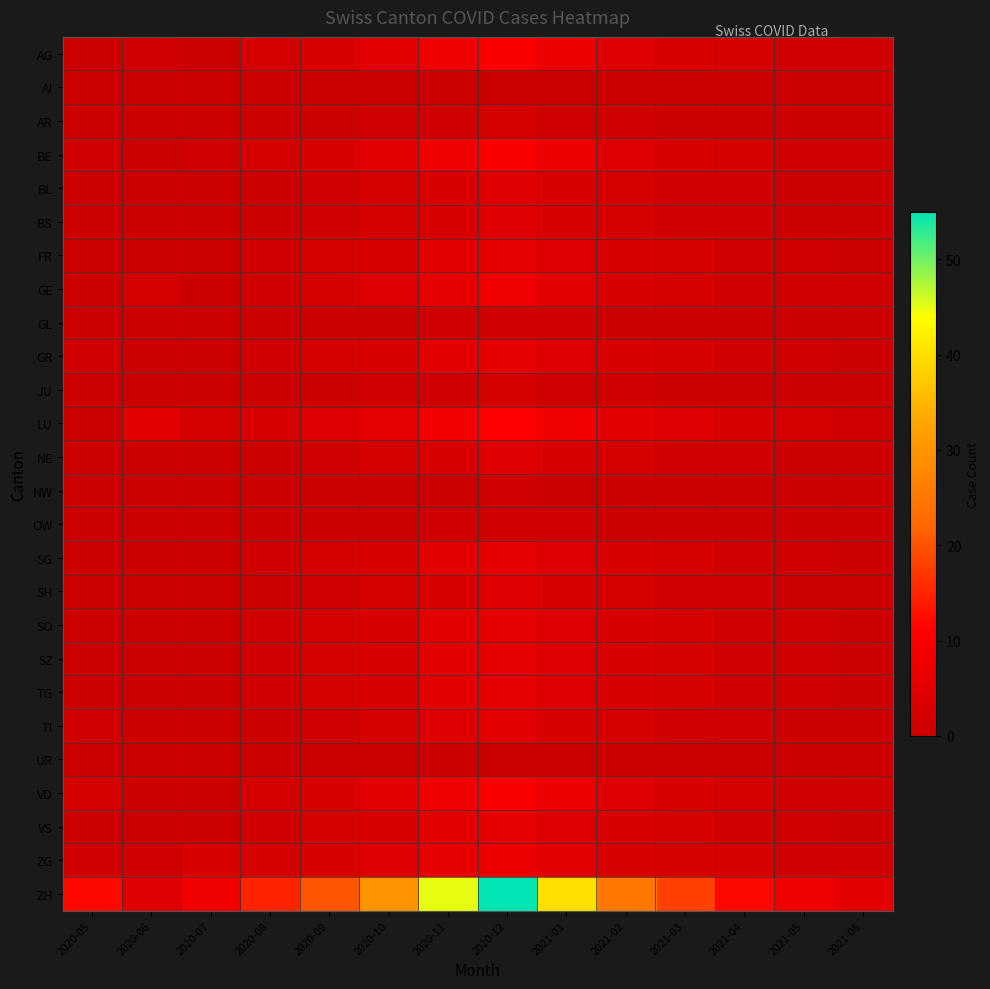

Reading right to left, transcribe all the data shown in this chart.

AG: 2021-06=1	2021-05=1	2021-04=2	2021-03=3	2021-02=4	2021-01=7	2020-12=10	2020-11=8	2020-10=5	2020-09=3	2020-08=2	2020-07=0	2020-06=1	2020-05=0
AI: 2021-06=0	2021-05=0	2021-04=0	2021-03=0	2021-02=0	2021-01=0	2020-12=0	2020-11=0	2020-10=0	2020-09=0	2020-08=0	2020-07=0	2020-06=0	2020-05=0
AR: 2021-06=0	2021-05=0	2021-04=0	2021-03=0	2021-02=1	2021-01=1	2020-12=2	2020-11=1	2020-10=1	2020-09=0	2020-08=0	2020-07=0	2020-06=0	2020-05=0
BE: 2021-06=1	2021-05=1	2021-04=2	2021-03=3	2021-02=4	2021-01=7	2020-12=10	2020-11=8	2020-10=5	2020-09=3	2020-08=2	2020-07=1	2020-06=0	2020-05=1
BL: 2021-06=0	2021-05=0	2021-04=1	2021-03=1	2021-02=2	2021-01=3	2020-12=4	2020-11=3	2020-10=2	2020-09=1	2020-08=0	2020-07=0	2020-06=0	2020-05=0
BS: 2021-06=0	2021-05=0	2021-04=1	2021-03=1	2021-02=2	2021-01=3	2020-12=4	2020-11=3	2020-10=2	2020-09=1	2020-08=0	2020-07=0	2020-06=0	2020-05=0
FR: 2021-06=0	2021-05=1	2021-04=1	2021-03=2	2021-02=3	2021-01=4	2020-12=6	2020-11=5	2020-10=3	2020-09=2	2020-08=1	2020-07=0	2020-06=0	2020-05=0
GE: 2021-06=1	2021-05=1	2021-04=1	2021-03=2	2021-02=3	2021-01=5	2020-12=8	2020-11=6	2020-10=4	2020-09=2	2020-08=1	2020-07=0	2020-06=2	2020-05=0
GL: 2021-06=0	2021-05=0	2021-04=0	2021-03=0	2021-02=0	2021-01=1	2020-12=1	2020-11=1	2020-10=0	2020-09=0	2020-08=0	2020-07=0	2020-06=0	2020-05=0
GR: 2021-06=0	2021-05=1	2021-04=1	2021-03=2	2021-02=3	2021-01=4	2020-12=6	2020-11=5	2020-10=3	2020-09=2	2020-08=1	2020-07=0	2020-06=0	2020-05=1
JU: 2021-06=0	2021-05=0	2021-04=0	2021-03=0	2021-02=1	2021-01=1	2020-12=2	2020-11=1	2020-10=1	2020-09=0	2020-08=0	2020-07=0	2020-06=0	2020-05=0
LU: 2021-06=1	2021-05=2	2021-04=3	2021-03=4	2021-02=5	2021-01=8	2020-12=11	2020-11=9	2020-10=6	2020-09=4	2020-08=3	2020-07=2	2020-06=5	2020-05=0
NE: 2021-06=0	2021-05=0	2021-04=1	2021-03=1	2021-02=2	2021-01=3	2020-12=4	2020-11=3	2020-10=2	2020-09=1	2020-08=0	2020-07=0	2020-06=0	2020-05=0
NW: 2021-06=0	2021-05=0	2021-04=0	2021-03=0	2021-02=0	2021-01=0	2020-12=1	2020-11=0	2020-10=0	2020-09=0	2020-08=0	2020-07=0	2020-06=0	2020-05=0
OW: 2021-06=0	2021-05=0	2021-04=0	2021-03=0	2021-02=0	2021-01=1	2020-12=1	2020-11=1	2020-10=0	2020-09=0	2020-08=0	2020-07=0	2020-06=0	2020-05=0
SG: 2021-06=0	2021-05=1	2021-04=1	2021-03=2	2021-02=3	2021-01=4	2020-12=6	2020-11=5	2020-10=3	2020-09=2	2020-08=1	2020-07=0	2020-06=0	2020-05=0
SH: 2021-06=0	2021-05=0	2021-04=1	2021-03=1	2021-02=2	2021-01=3	2020-12=4	2020-11=3	2020-10=2	2020-09=1	2020-08=0	2020-07=0	2020-06=0	2020-05=0
SO: 2021-06=0	2021-05=1	2021-04=1	2021-03=2	2021-02=3	2021-01=4	2020-12=6	2020-11=5	2020-10=3	2020-09=2	2020-08=1	2020-07=0	2020-06=0	2020-05=0
SZ: 2021-06=0	2021-05=1	2021-04=1	2021-03=2	2021-02=3	2021-01=4	2020-12=6	2020-11=5	2020-10=3	2020-09=2	2020-08=1	2020-07=0	2020-06=0	2020-05=0
TG: 2021-06=0	2021-05=1	2021-04=1	2021-03=2	2021-02=3	2021-01=4	2020-12=6	2020-11=5	2020-10=3	2020-09=2	2020-08=1	2020-07=0	2020-06=0	2020-05=0
TI: 2021-06=0	2021-05=0	2021-04=1	2021-03=1	2021-02=2	2021-01=3	2020-12=5	2020-11=4	2020-10=2	2020-09=1	2020-08=0	2020-07=0	2020-06=0	2020-05=1
UR: 2021-06=0	2021-05=0	2021-04=0	2021-03=0	2021-02=0	2021-01=0	2020-12=0	2020-11=0	2020-10=0	2020-09=0	2020-08=0	2020-07=0	2020-06=0	2020-05=0
VD: 2021-06=1	2021-05=1	2021-04=2	2021-03=3	2021-02=4	2021-01=7	2020-12=10	2020-11=8	2020-10=5	2020-09=3	2020-08=2	2020-07=0	2020-06=0	2020-05=2
VS: 2021-06=0	2021-05=1	2021-04=1	2021-03=2	2021-02=3	2021-01=4	2020-12=6	2020-11=5	2020-10=3	2020-09=2	2020-08=1	2020-07=0	2020-06=0	2020-05=0
ZG: 2021-06=1	2021-05=1	2021-04=2	2021-03=2	2021-02=3	2021-01=5	2020-12=7	2020-11=6	2020-10=4	2020-09=3	2020-08=2	2020-07=3	2020-06=1	2020-05=1
ZH: 2021-06=5	2021-05=8	2021-04=12	2021-03=18	2021-02=25	2021-01=40	2020-12=55	2020-11=45	2020-10=30	2020-09=20	2020-08=15	2020-07=8	2020-06=4	2020-05=12